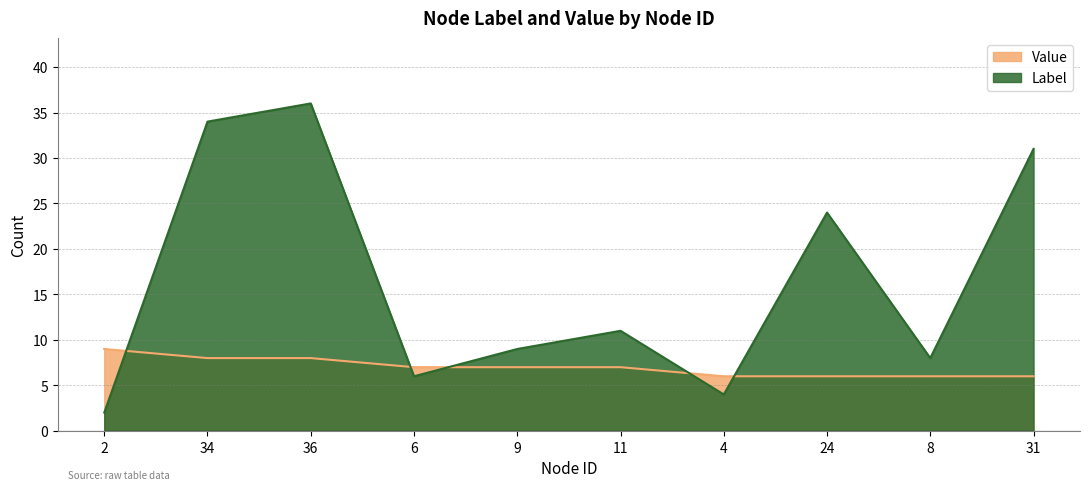

What is the total value across all series at 4?

10